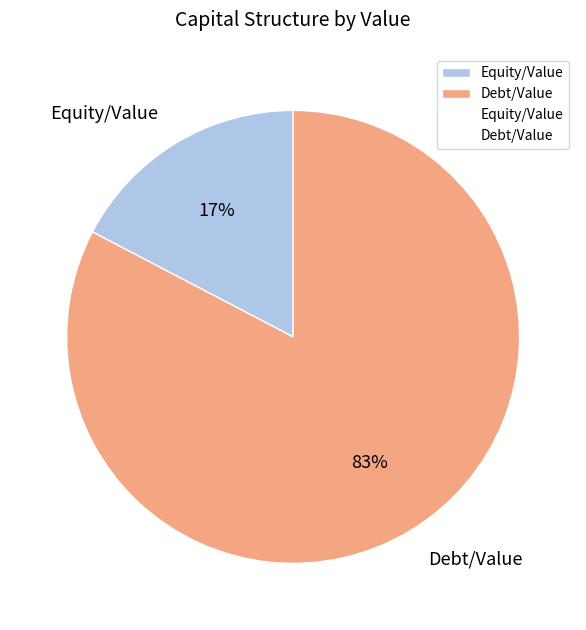

Which slice is the smallest?

Equity/Value